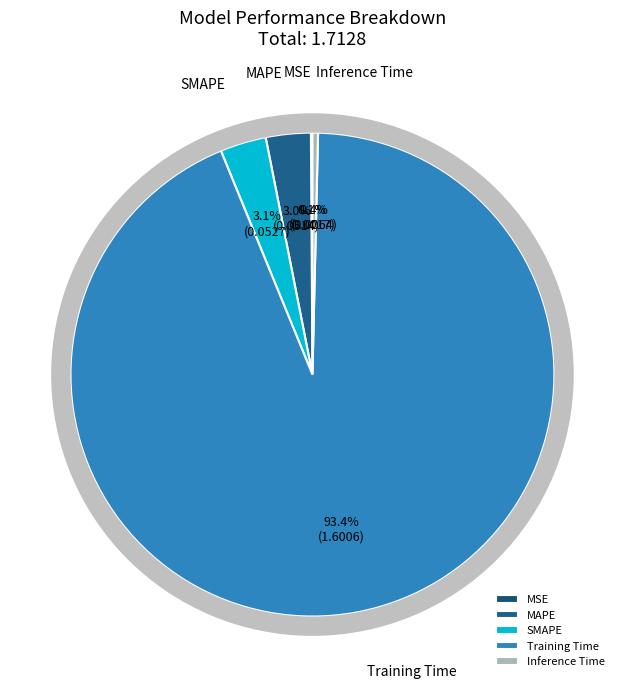

True or false: MAPE accounts for 9% of the total.

False